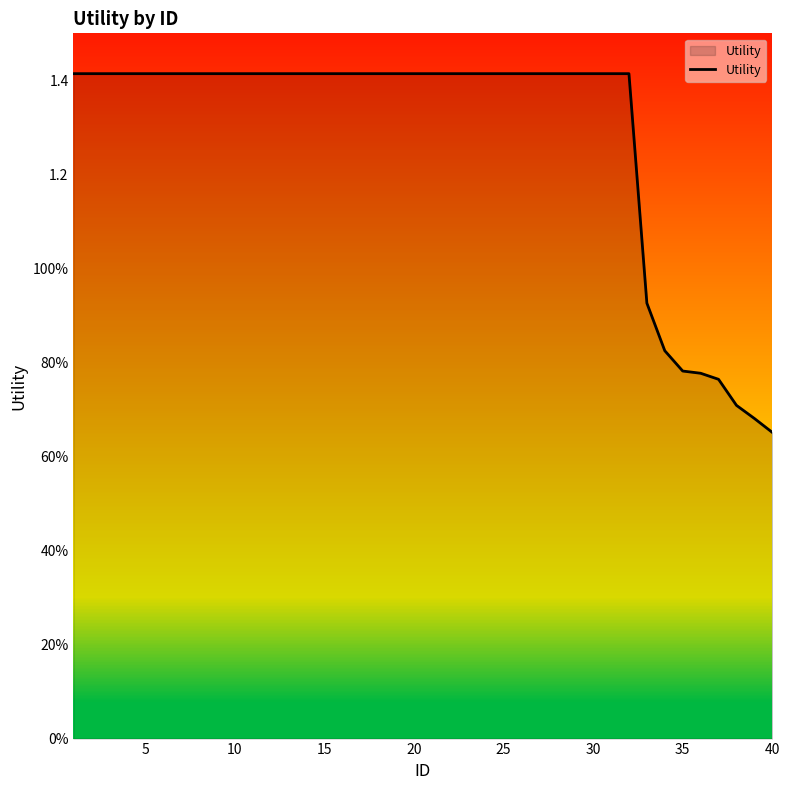

Is this an area chart (filled region under the line)?

Yes